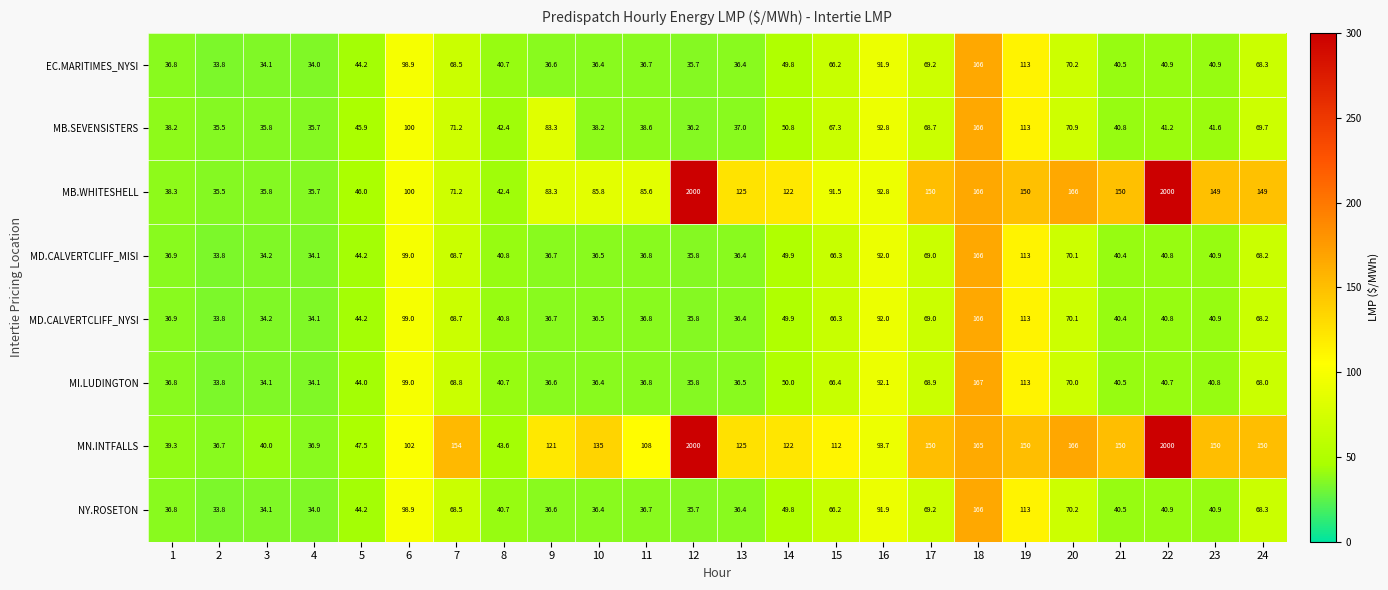

What is the difference between the MI.LUDINGTON values at 24 and 11?

31.2